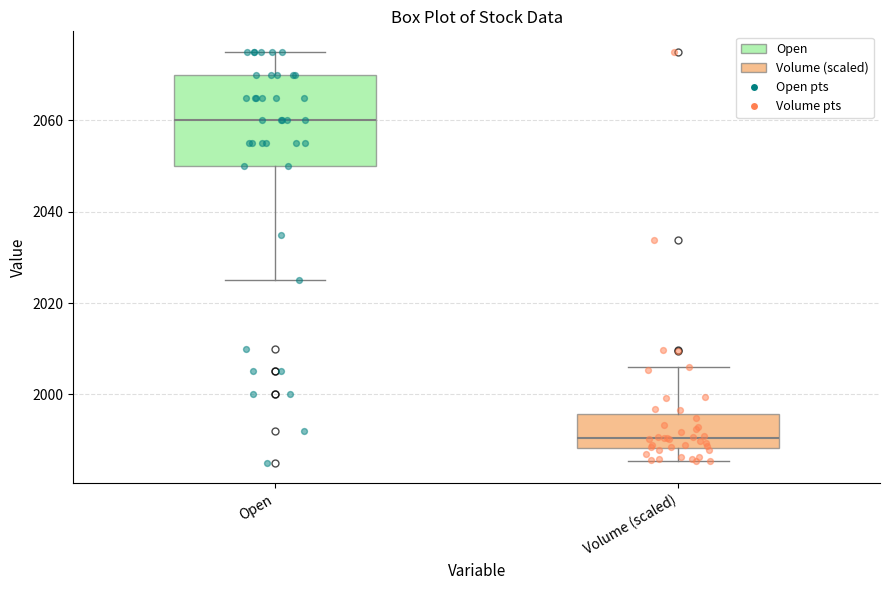

Where is the upper edge of the box for Volume (scaled) on the y-axis? The values are not printed on the chart, so give them approximately, as read against the axis.

1996